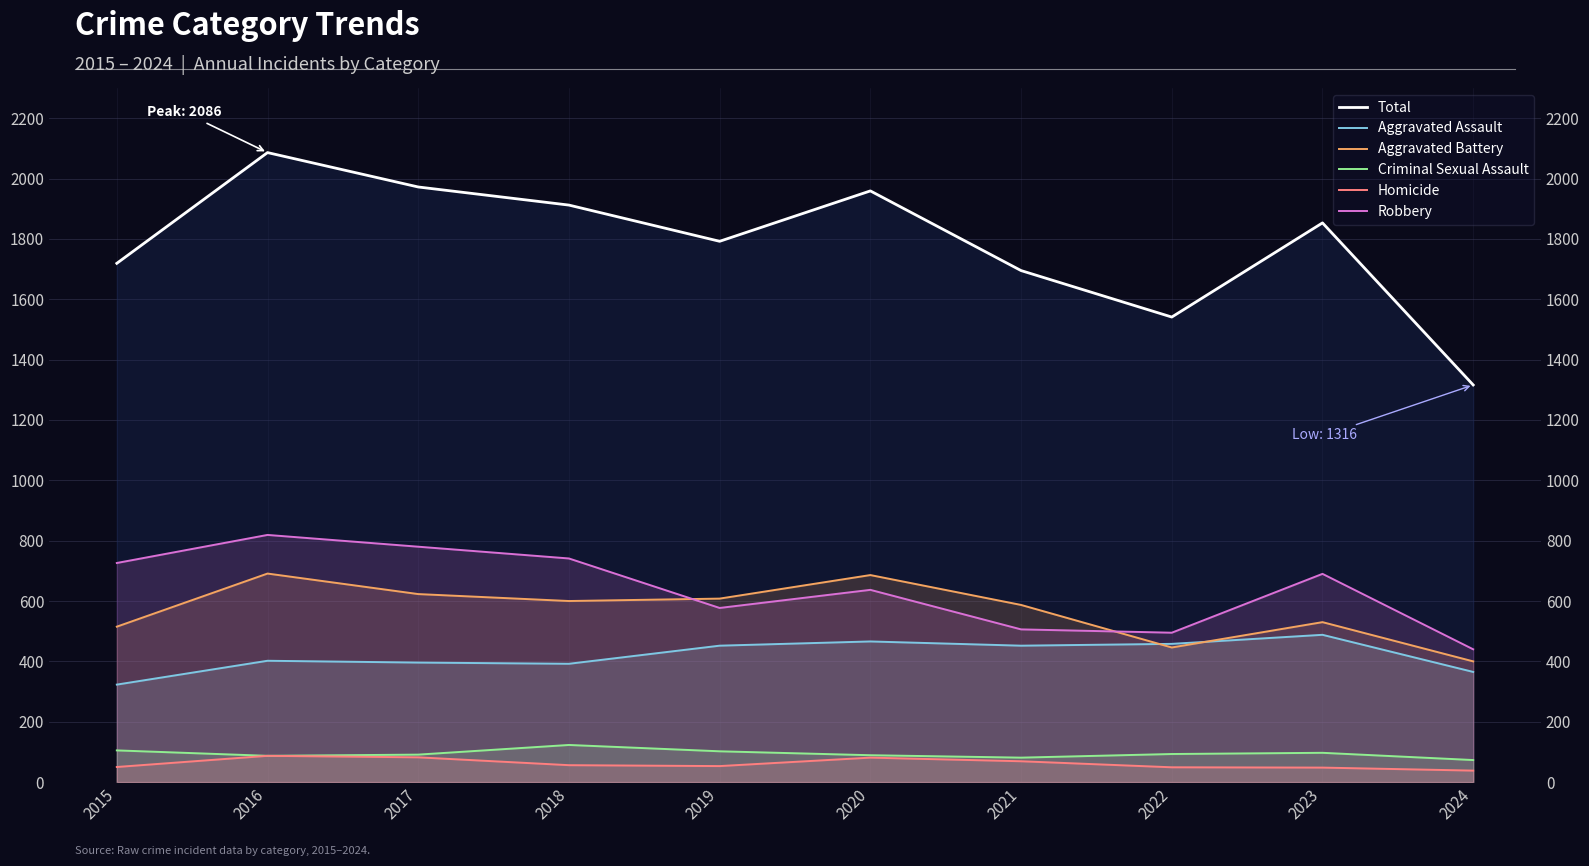

What is the value of the Aggravated Assault point at the 2nd from the left?

402